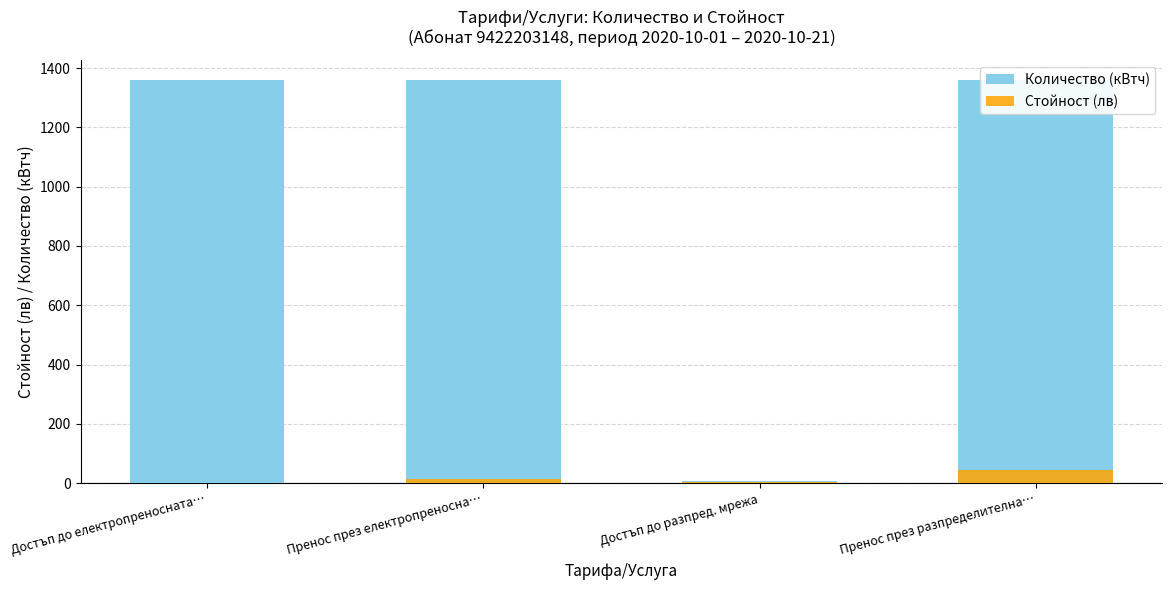

Reading right to left, what are all the values shown in this chart?

Количество (кВтч): Пренос през разпределителна…=1359.0	Достъп до разпред. мрежа=6.0	Пренос през електропреносна…=1359.0	Достъп до електропреносната…=1359.0
Стойност (лв): Пренос през разпределителна…=45.6	Достъп до разпред. мрежа=2.5	Пренос през електропреносна…=14.0	Достъп до електропреносната…=0.6